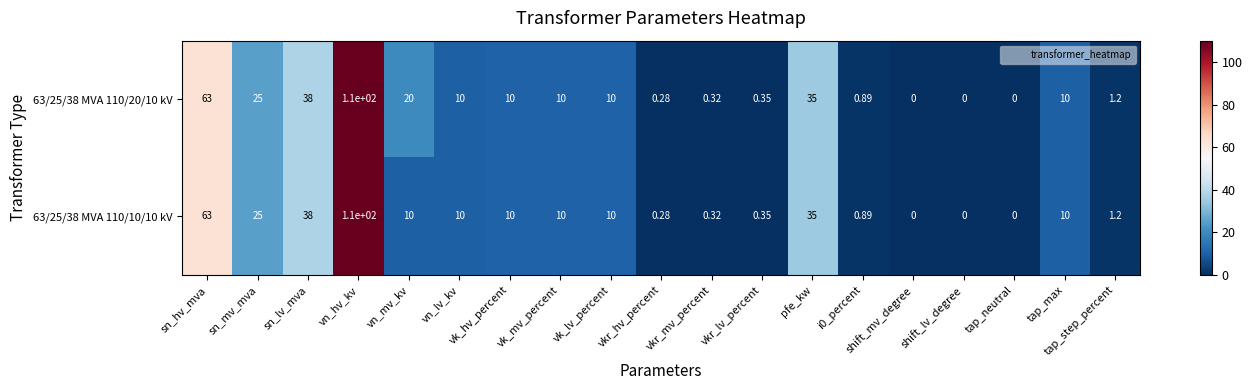

At which category is the sum across all series the highest?

vn_hv_kv